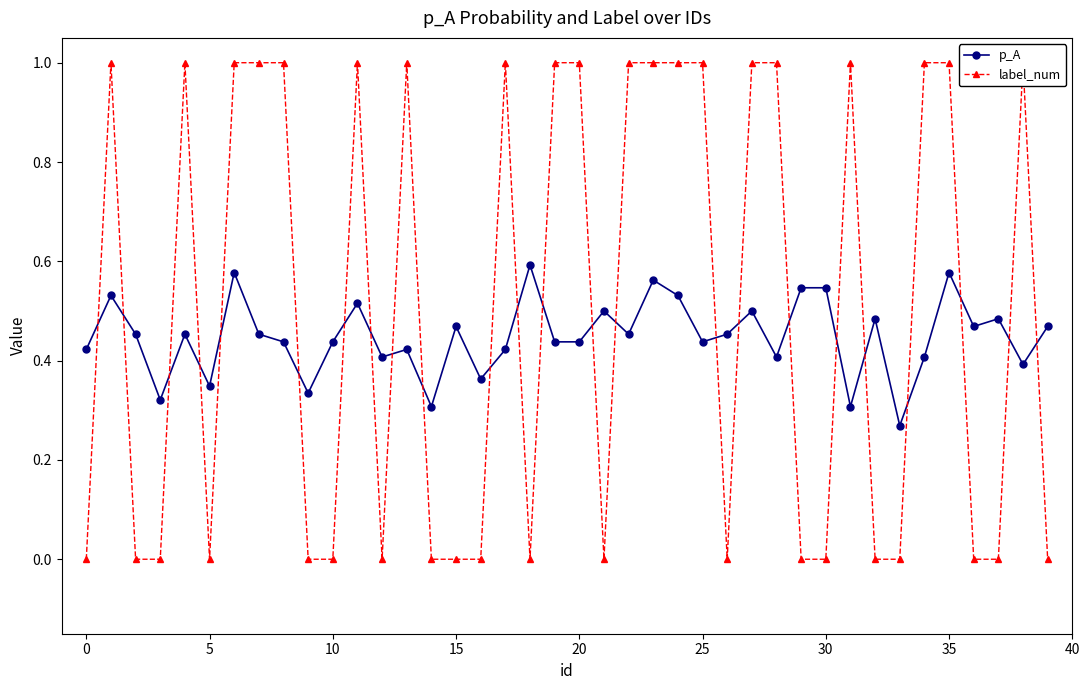

How many data points does each series have?

40